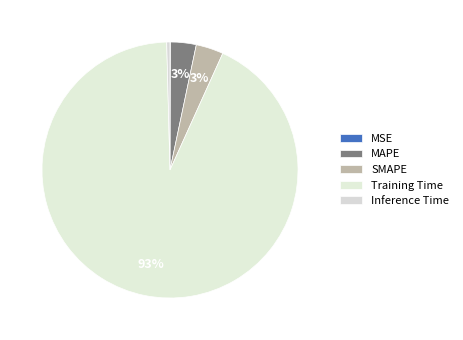

Which slice is the smallest?

MSE